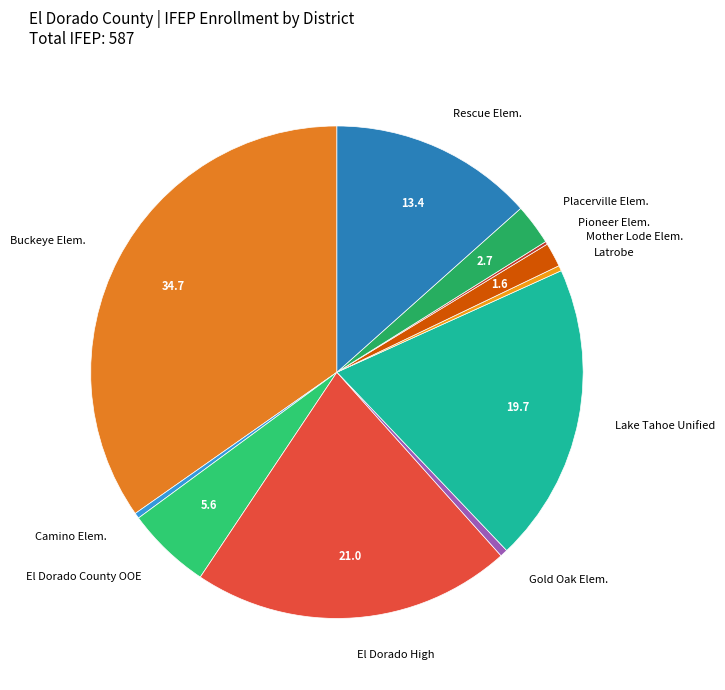

Which category has the biggest portion of the pie?

Buckeye Elem.